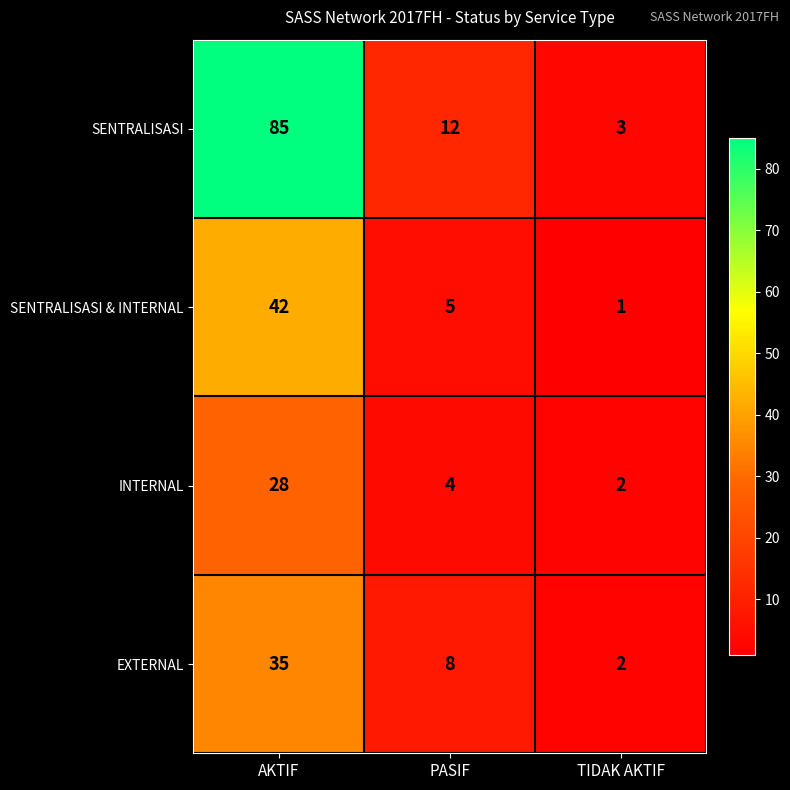

The value of EXTERNAL at TIDAK AKTIF is 3. True or false?

False